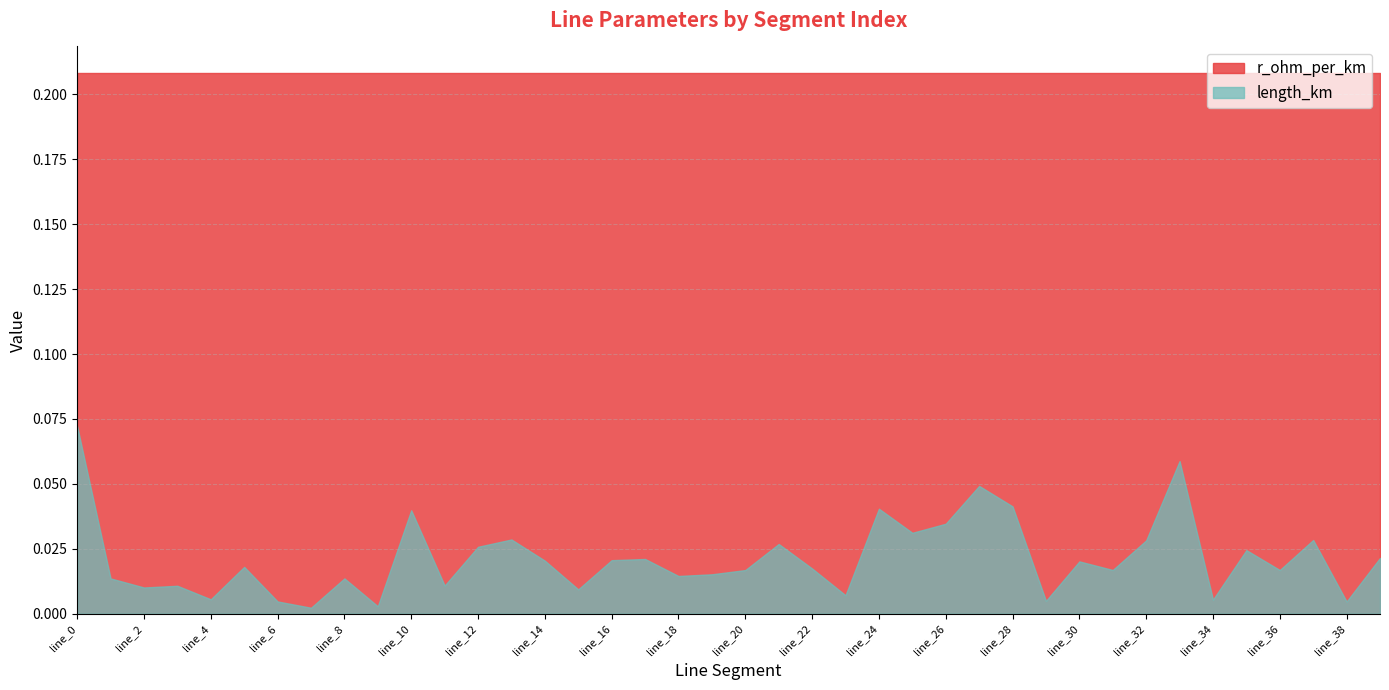

The r_ohm_per_km series shows 0.2 at line_39. True or false?

True